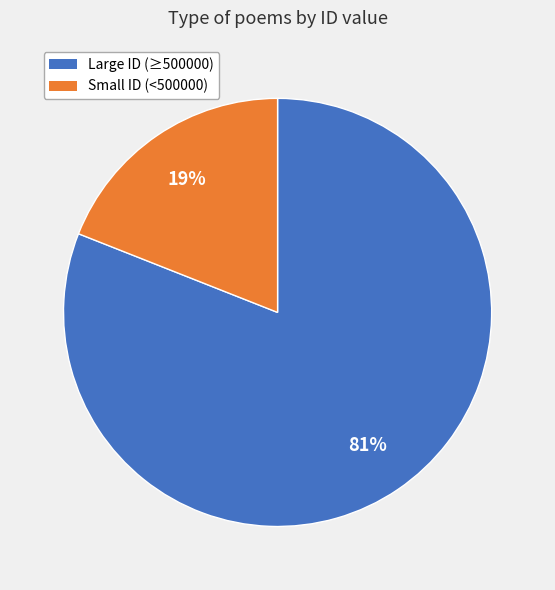

Is there any slice that represents more than half of the pie?

Yes